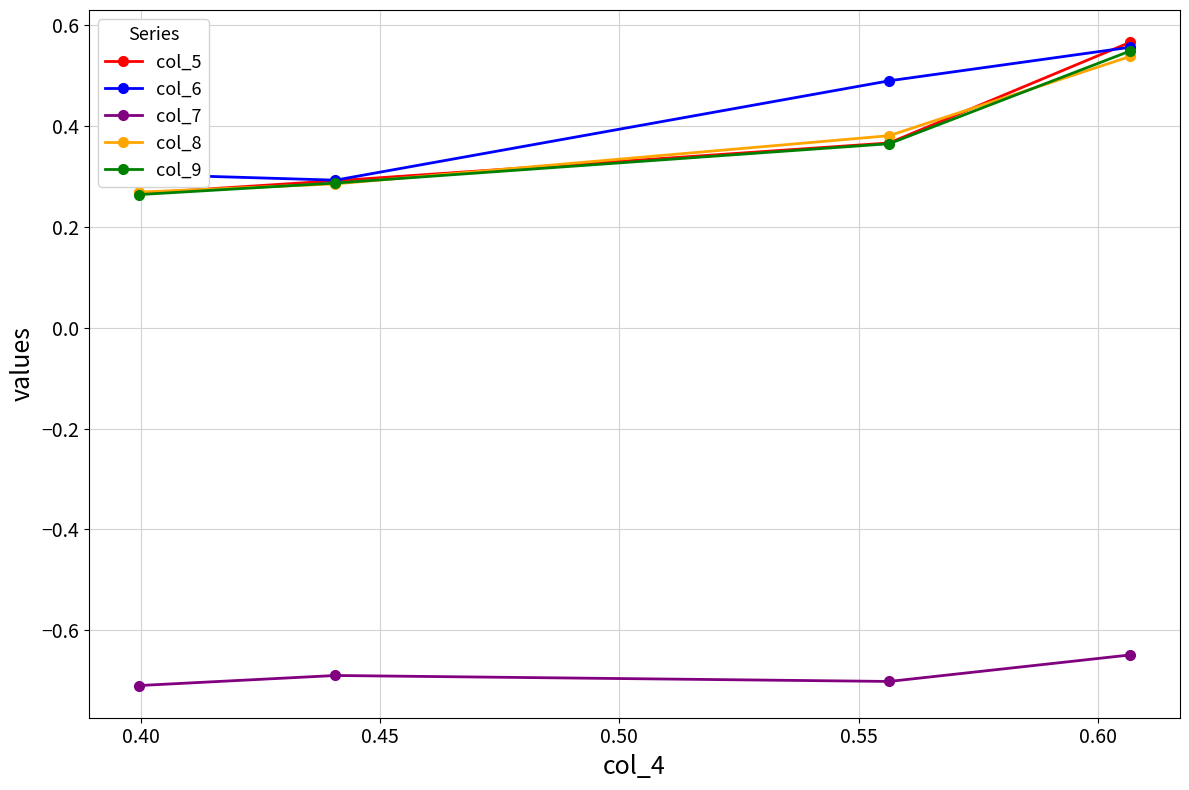

What is the lowest value of the col_7 series?

-0.7